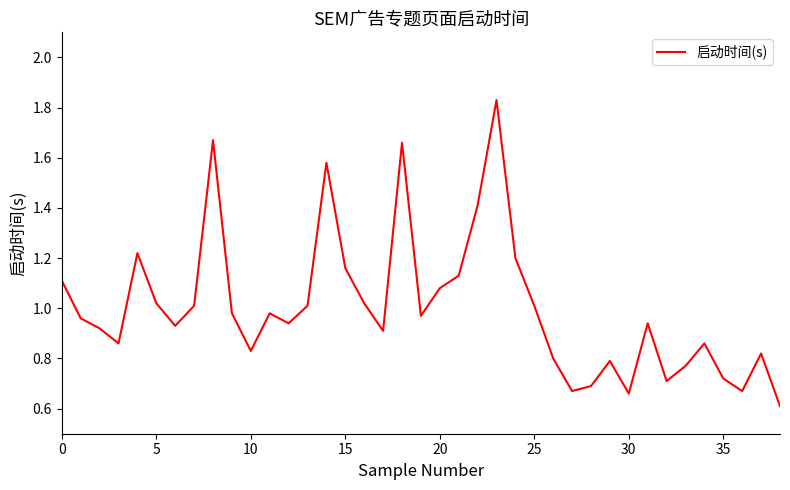

What is the minimum value shown in the chart?

0.6